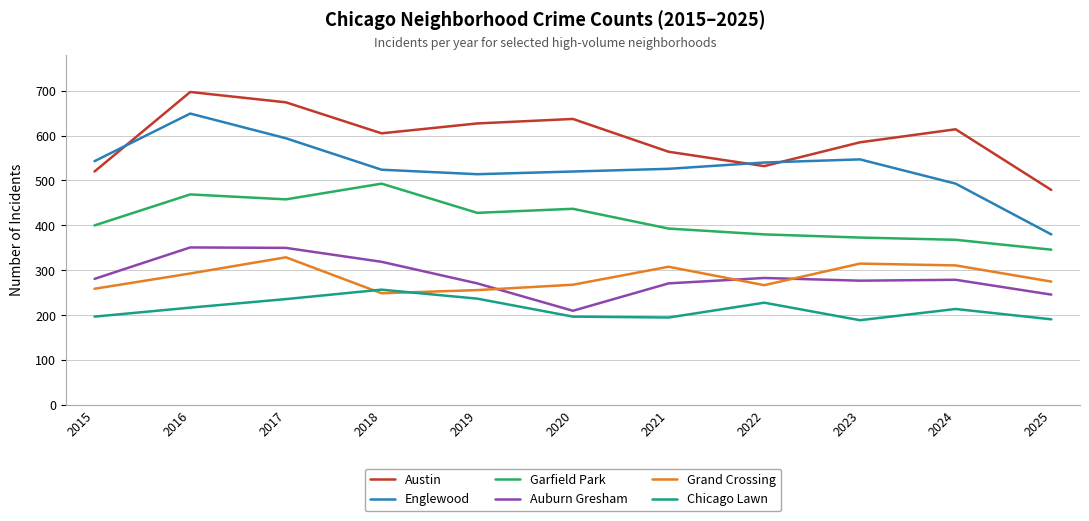

What value does the Austin series have at 2018?

605